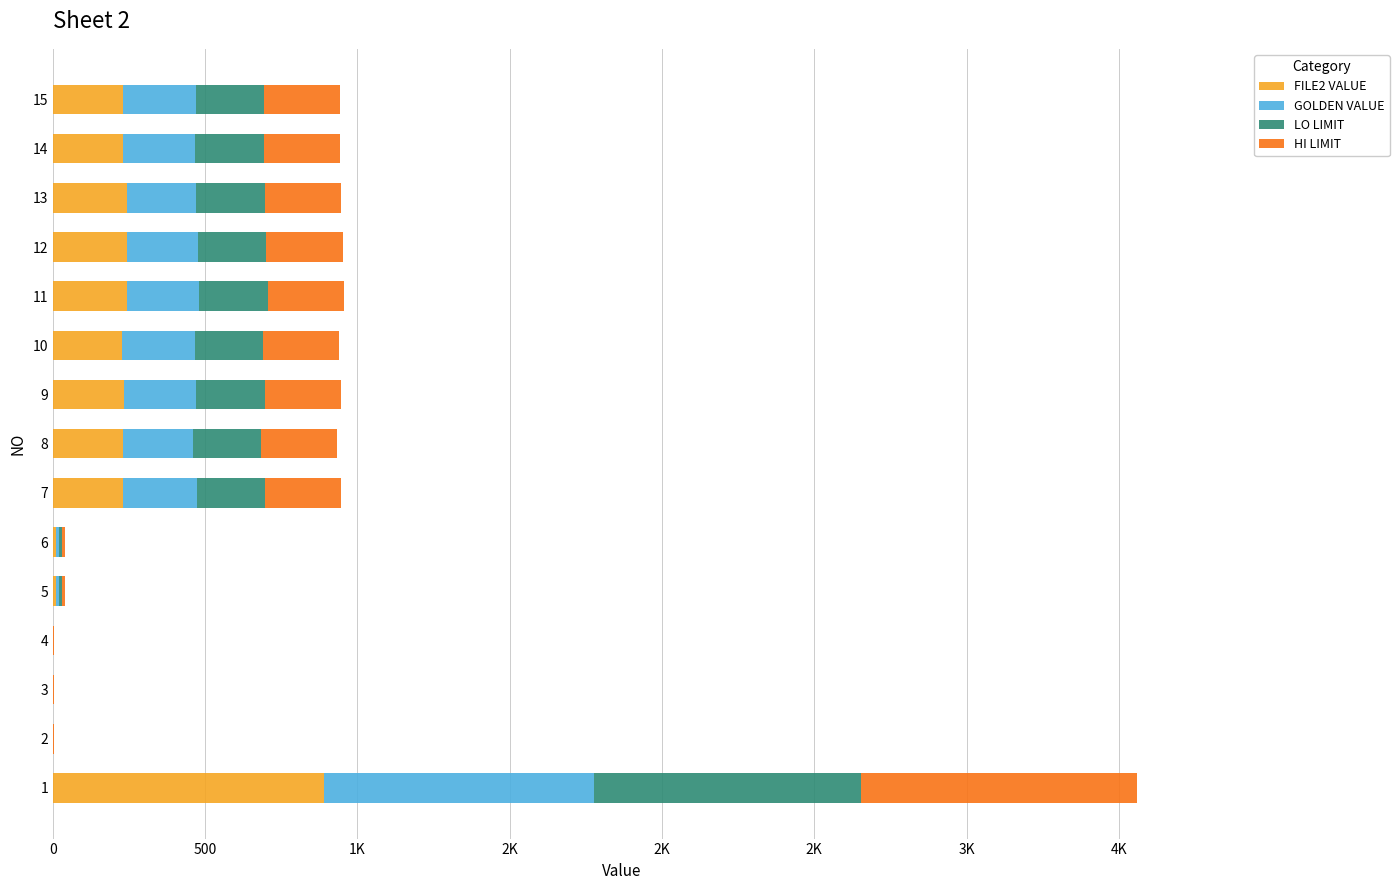

Which series changed the most between 12 and 14?

FILE2 VALUE